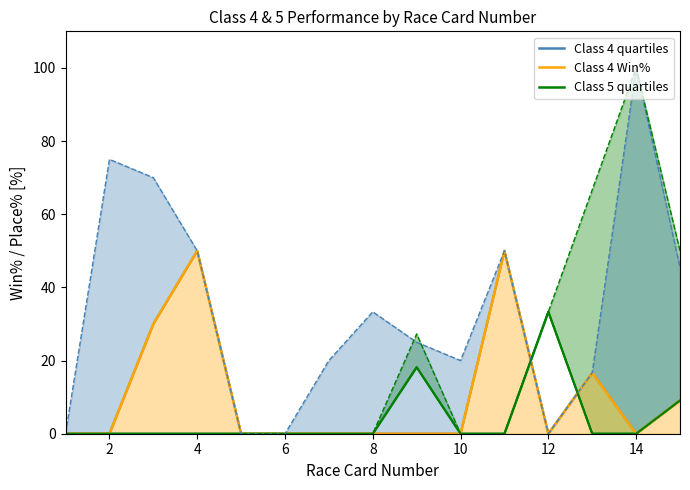

How many values in the Class 5 quartiles series exceed 0?

3